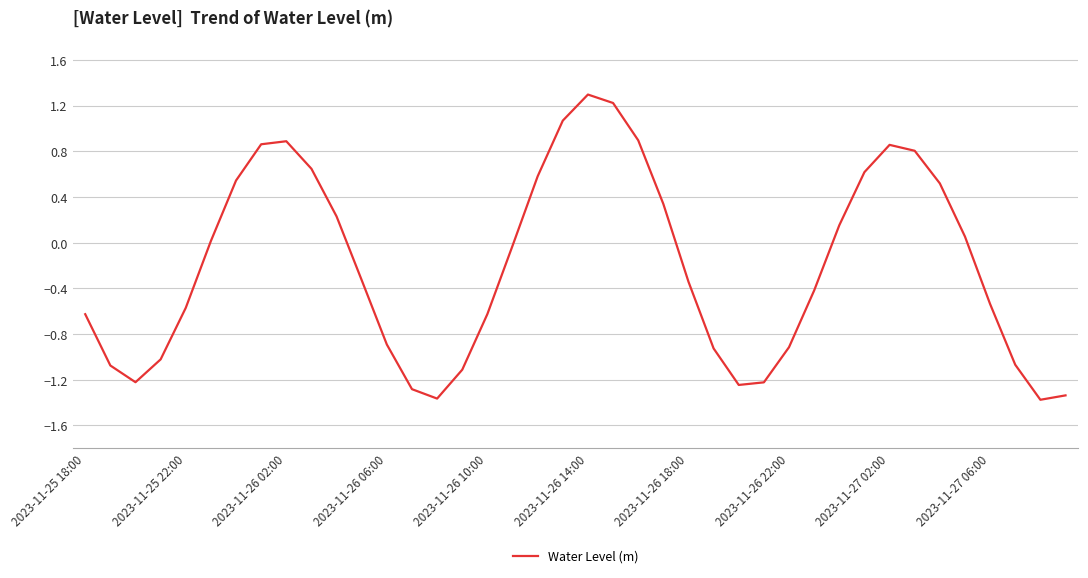

What is the difference between the maximum and minimum values?

2.7